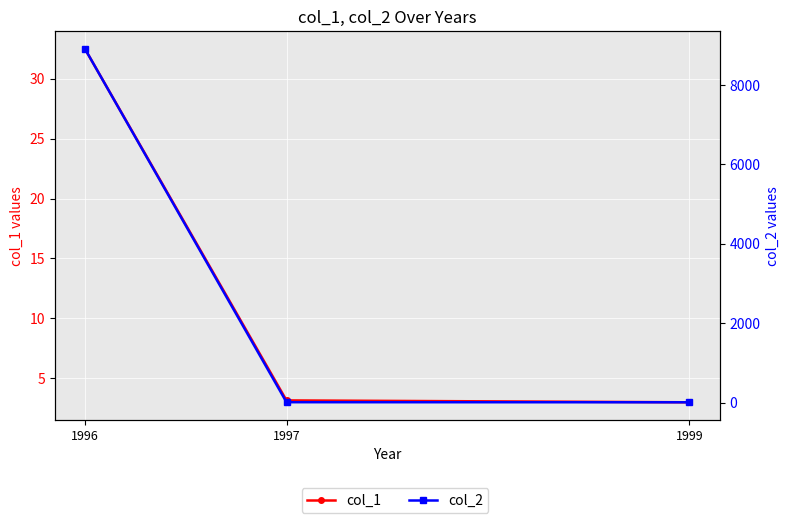

What is the difference between the highest and lowest values at 1997?

5.1